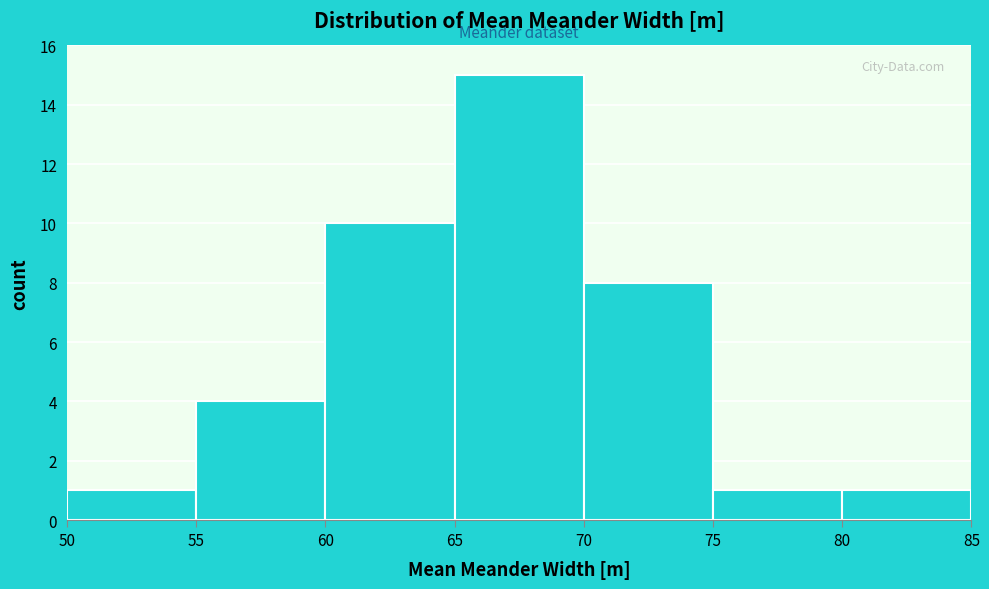

What is the height of the bar covering 80 to 85 on the x-axis? The values are not printed on the chart, so give them approximately, as read against the axis.

1